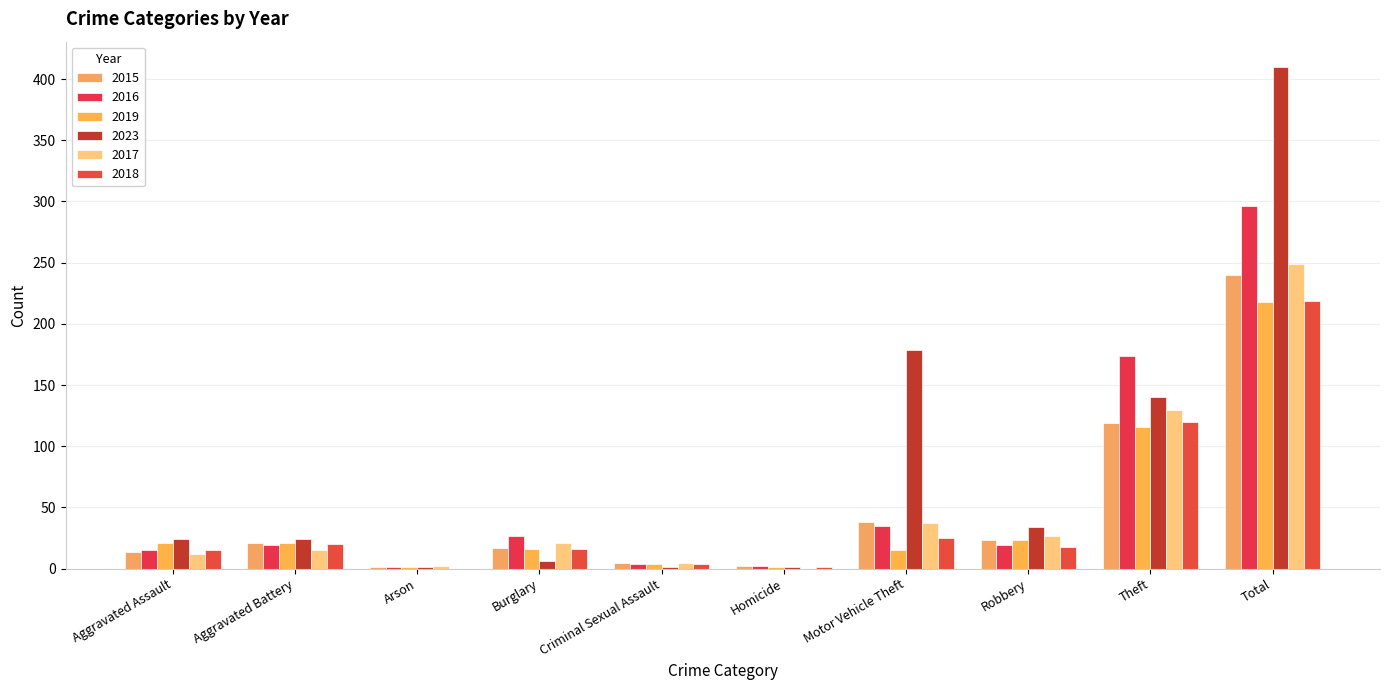

What position from the left is Robbery?

8